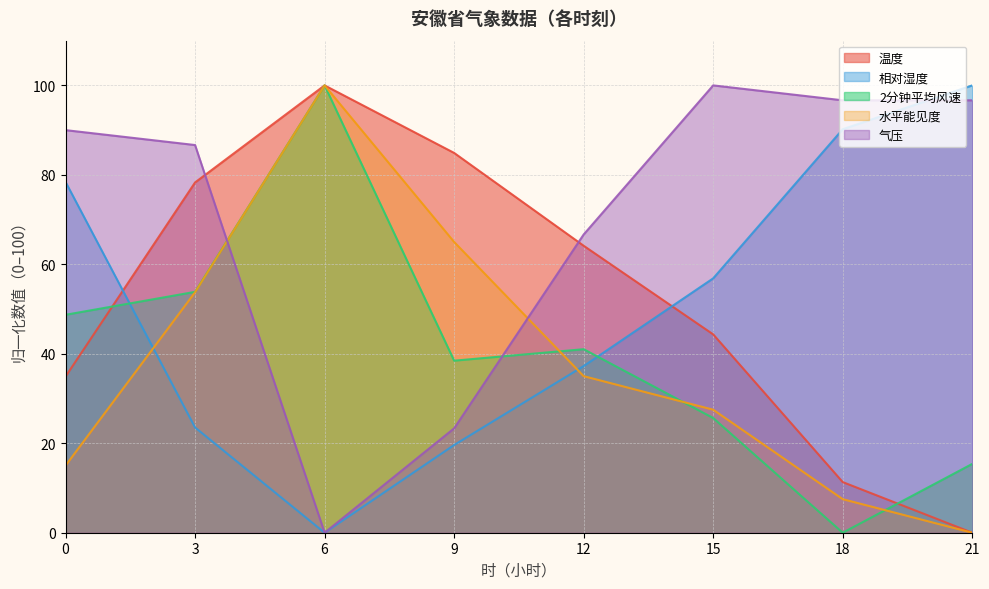

Which series has the largest range (max minus min)?

温度